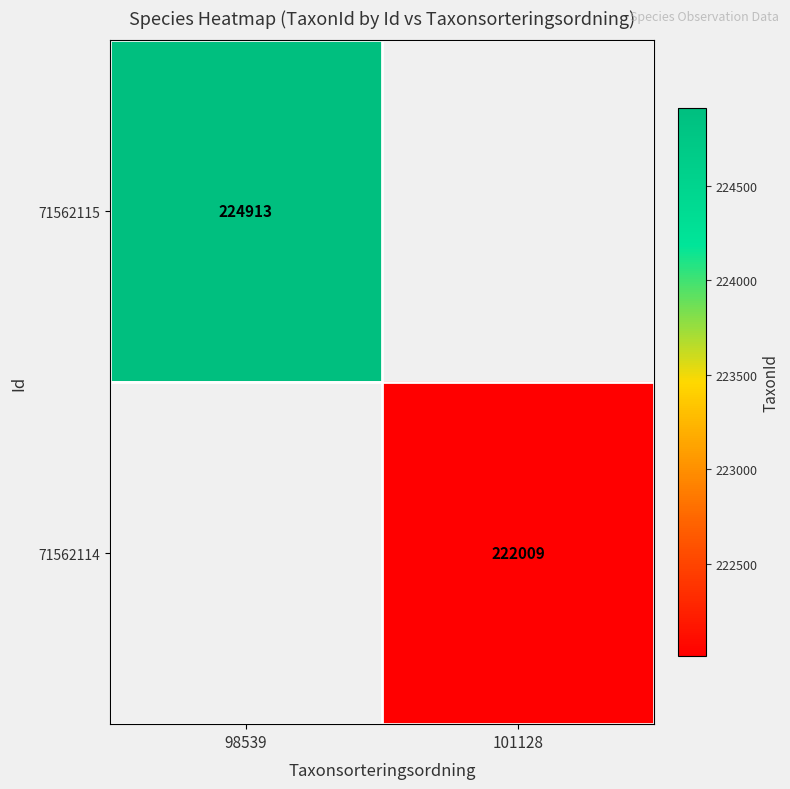

How many data points does each series have?

2